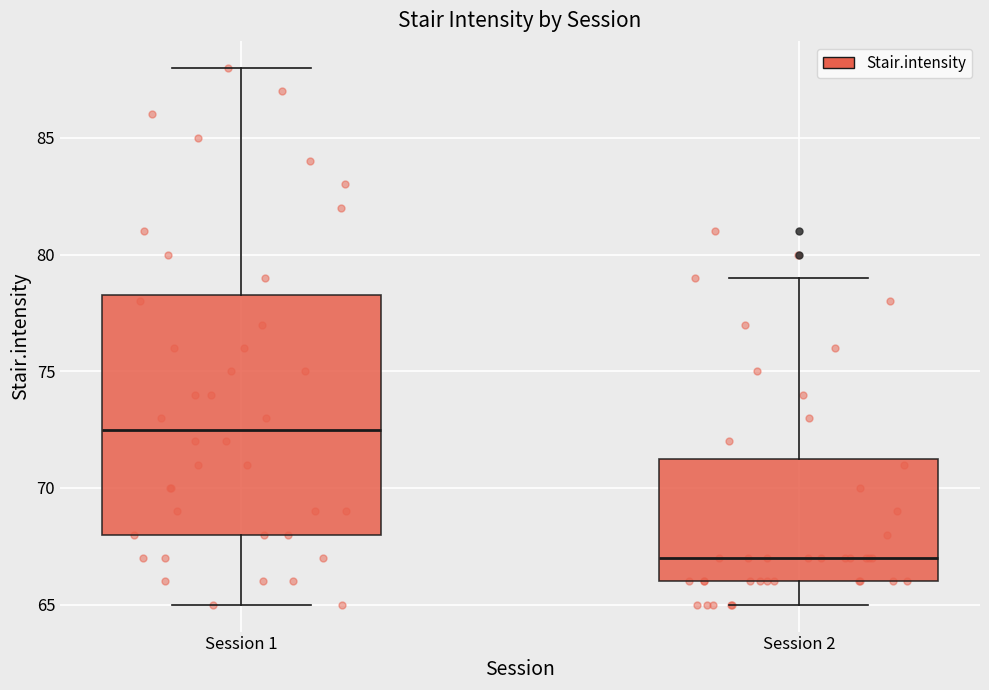

Reading left to right, read every box against the y-axis: the position of its median line, the range the box covers, and the ends of its whiskers. The values are not printed on the chart, so give them approximately, as read against the axis.

Session 1: median 72.5, box 68.0 to 78.5, whiskers 65.0 to 88.0
Session 2: median 67.0, box 66.0 to 71.5, whiskers 65.0 to 79.0